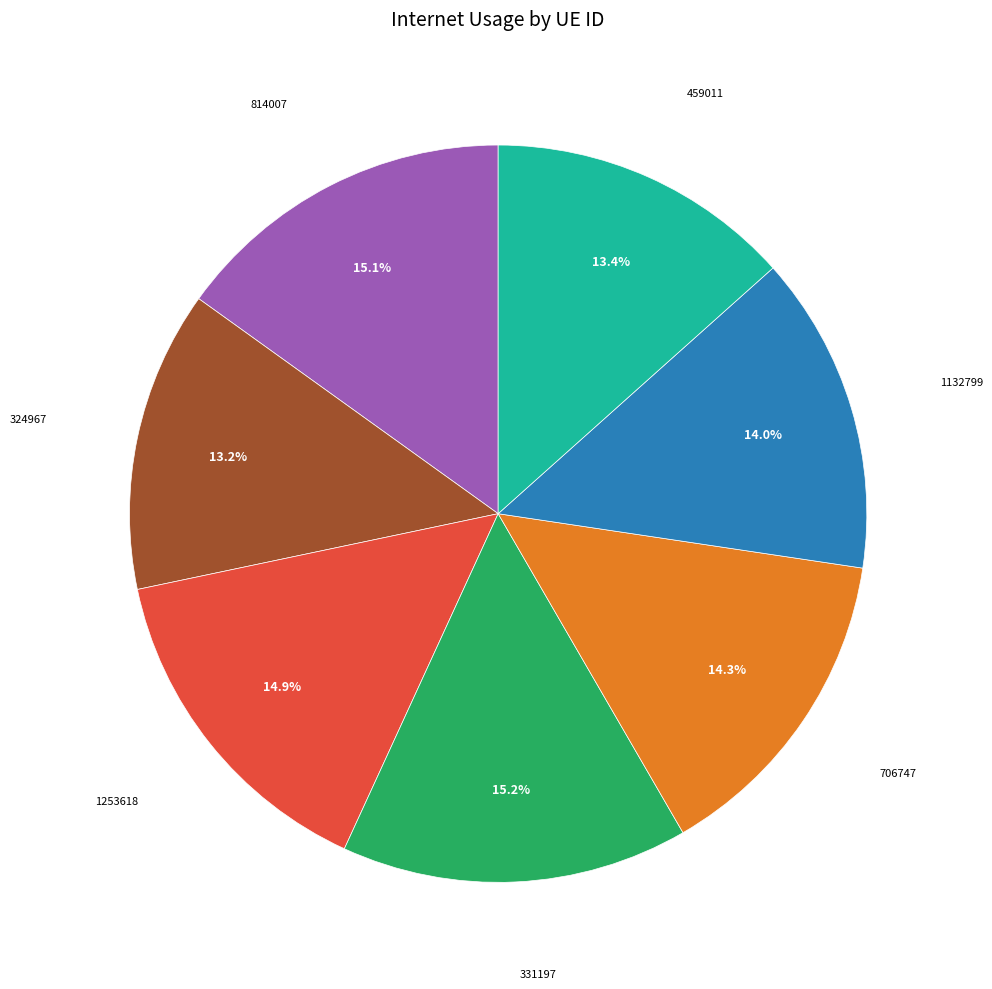

How many segments does this pie chart have?

7